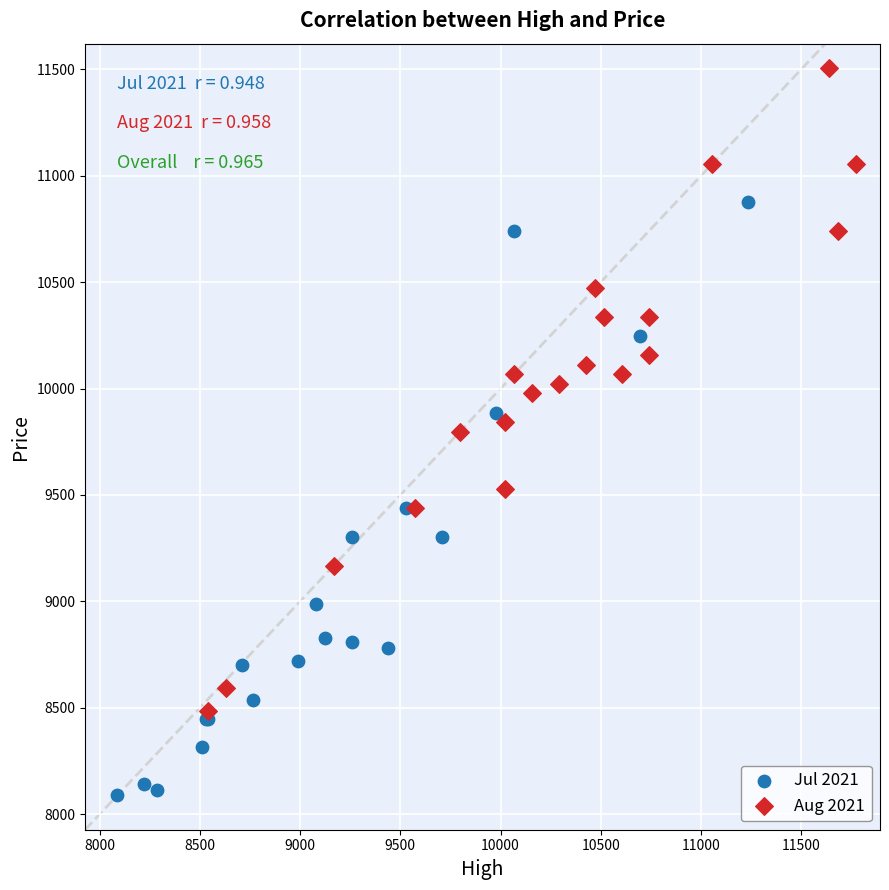

Which series contains the highest Y value?

Aug 2021